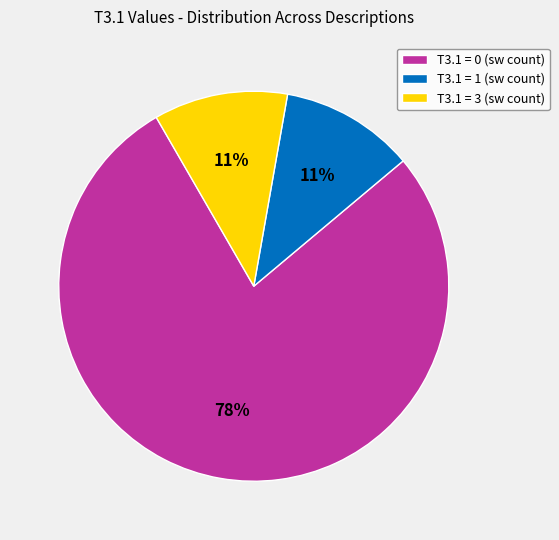

How many segments does this pie chart have?

3